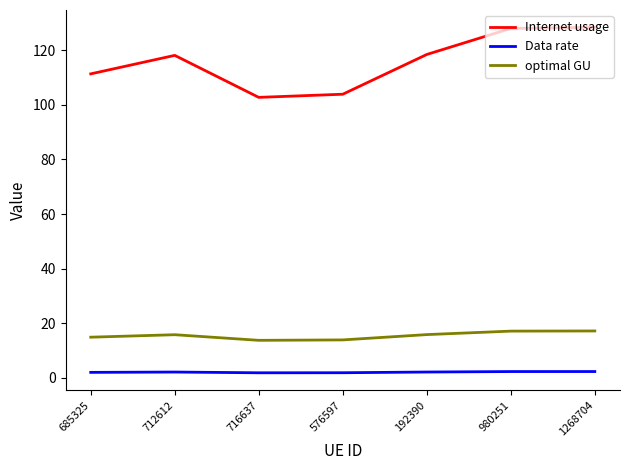

Does the chart display data point markers on the line(s)?

No